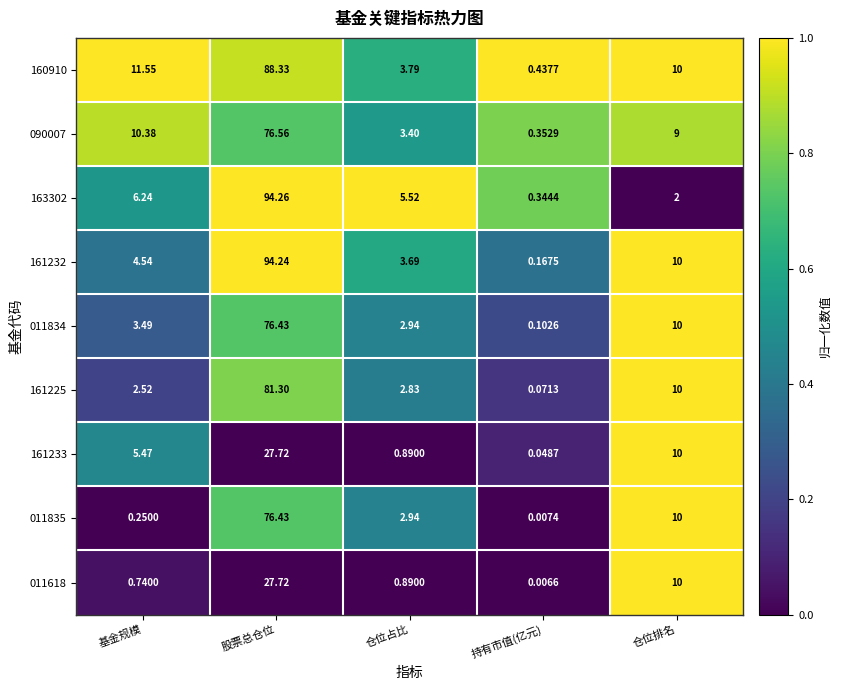

At which label is 160910 closest to 44?

基金规模